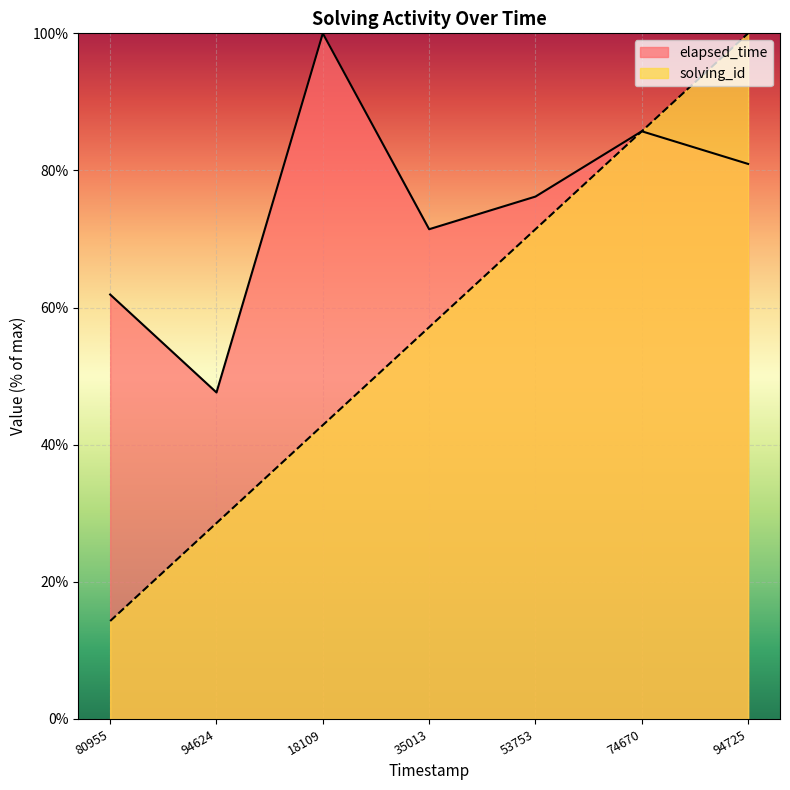

Does the chart display data point markers on the line(s)?

No